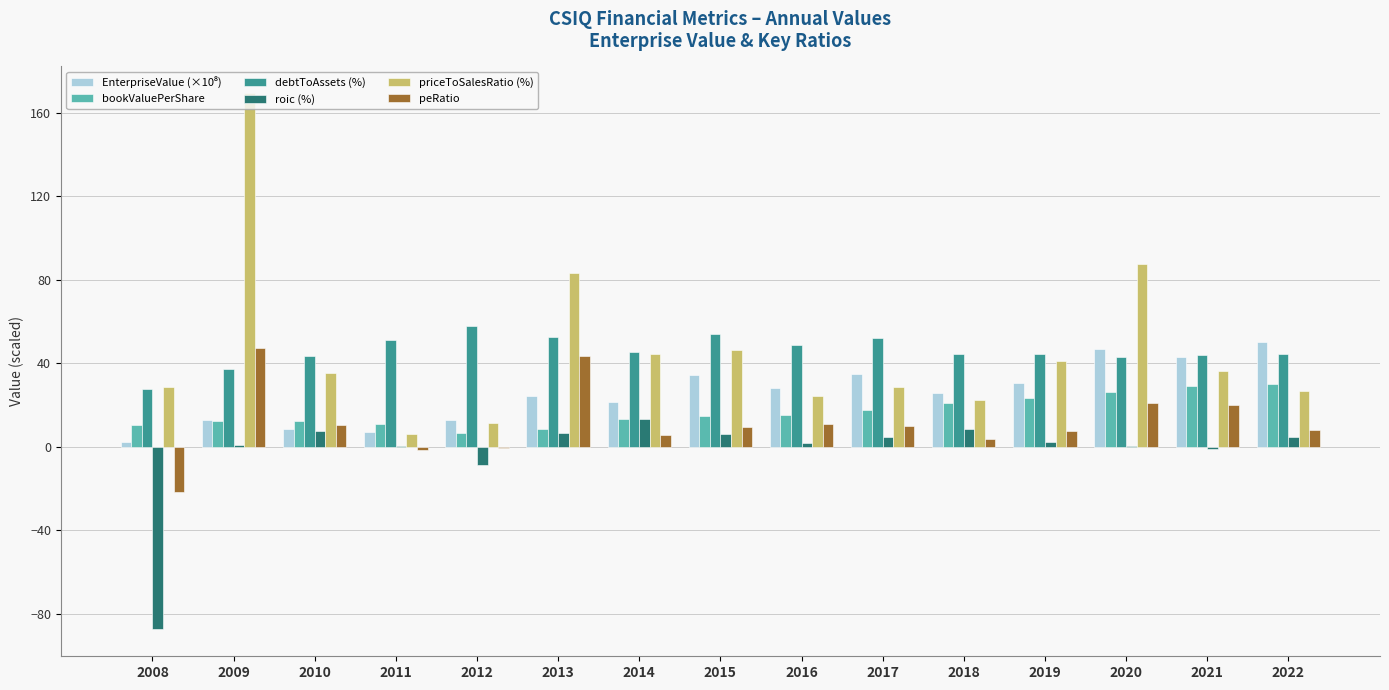

At which category does the chart reach its peak across all series?

2009